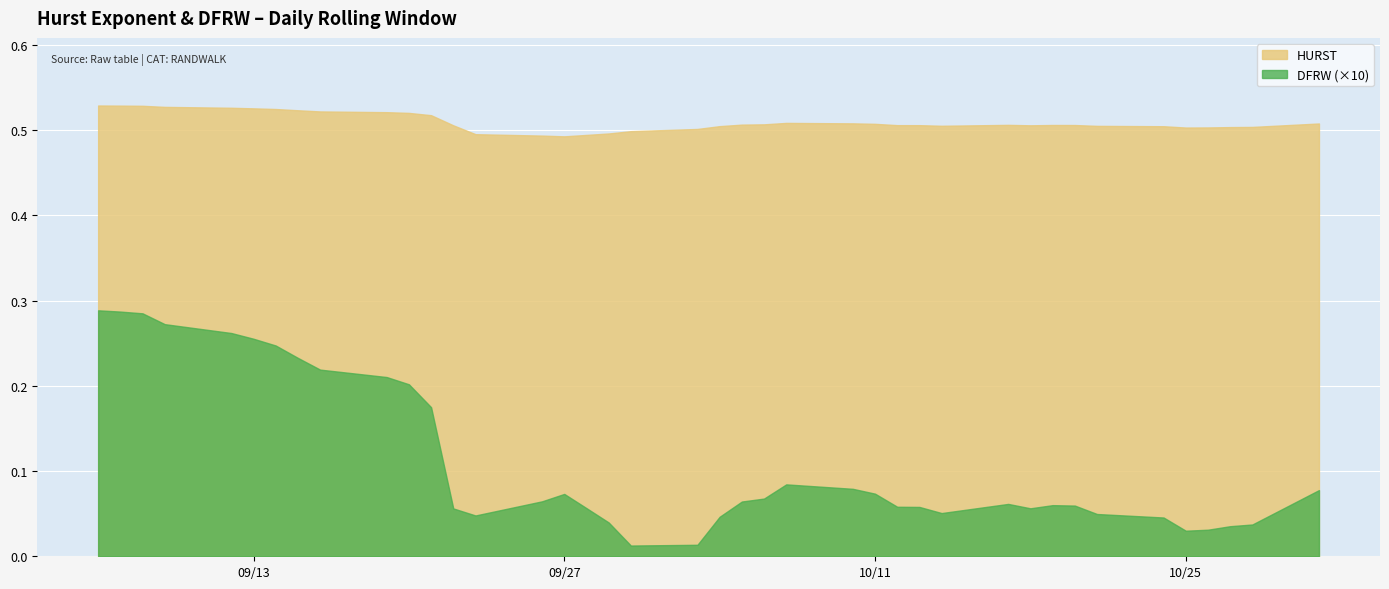

Which has a higher value, 11 or 34?

11